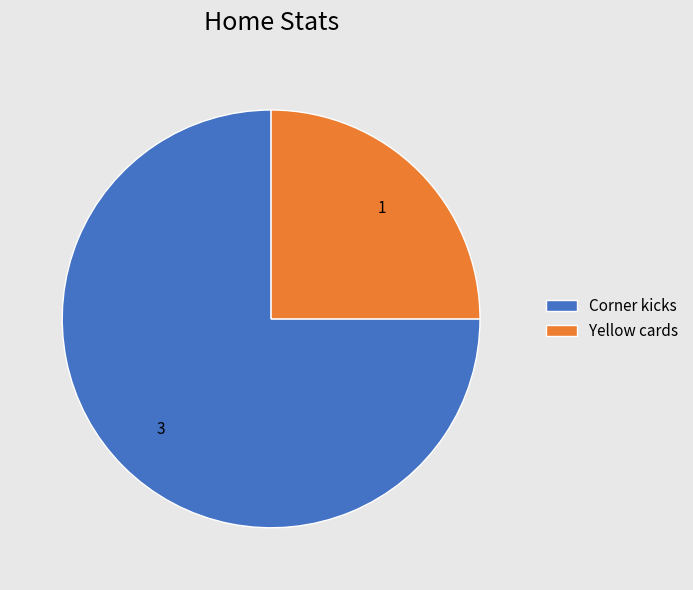

Approximately how many times larger is the value at Yellow cards compared to Corner kicks?

0.3